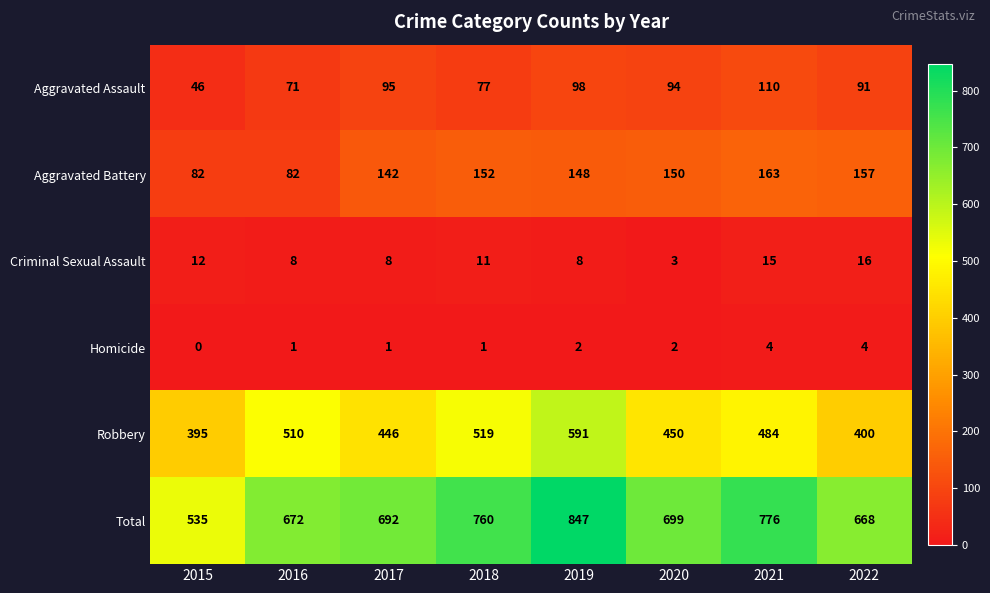

How many data points in Robbery are less than 484?

4